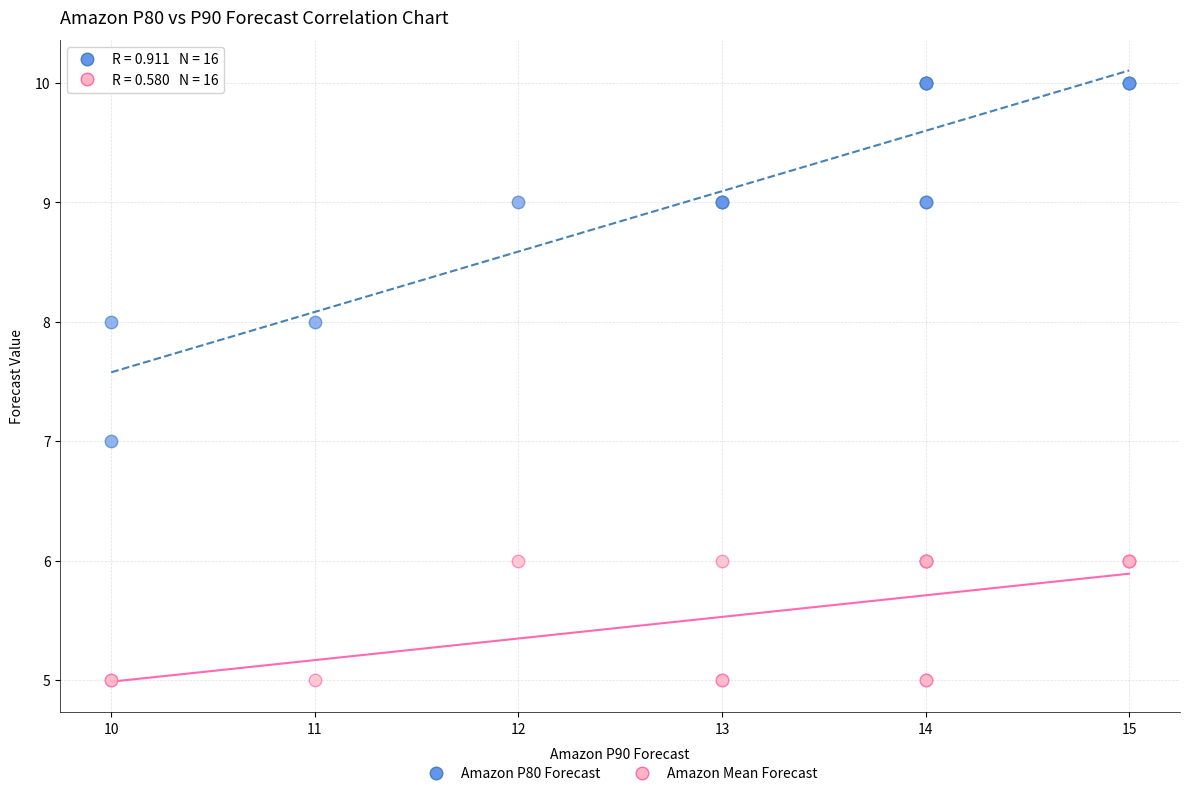

Which series reaches the minimum Y coordinate?

Amazon Mean Forecast